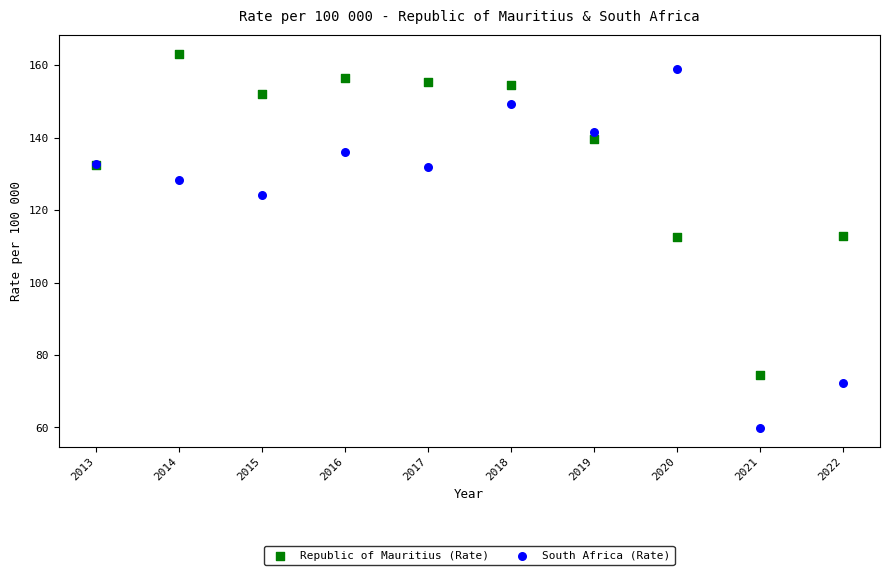

What are all the series names shown in the legend?

Republic of Mauritius (Rate), South Africa (Rate)